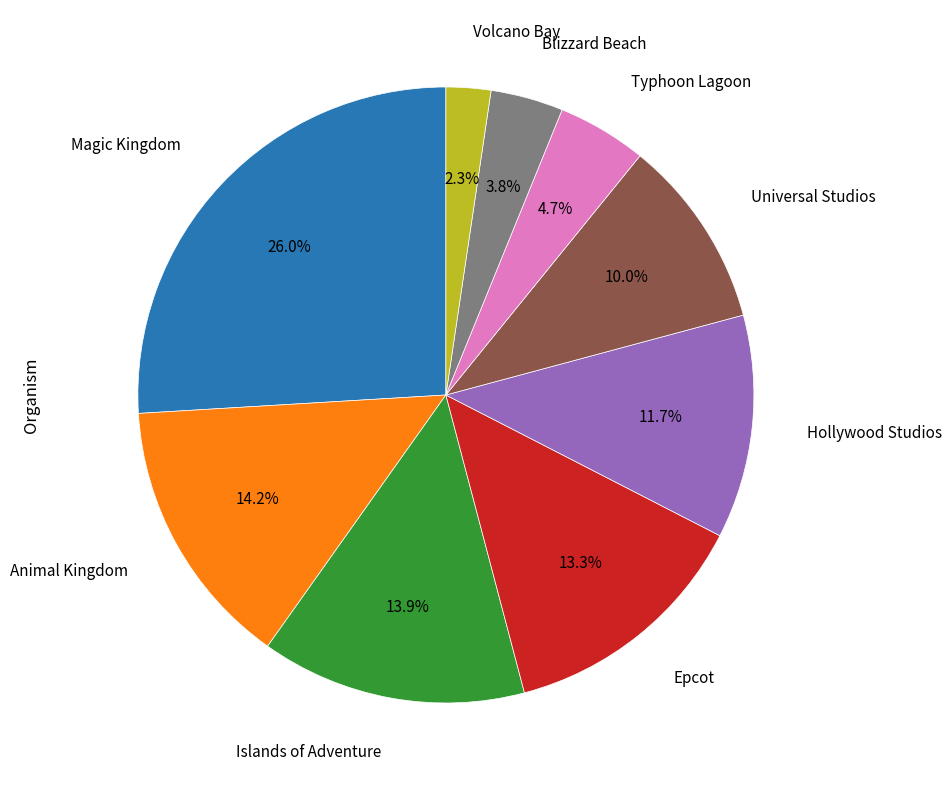

Which slice is the smallest?

Volcano Bay